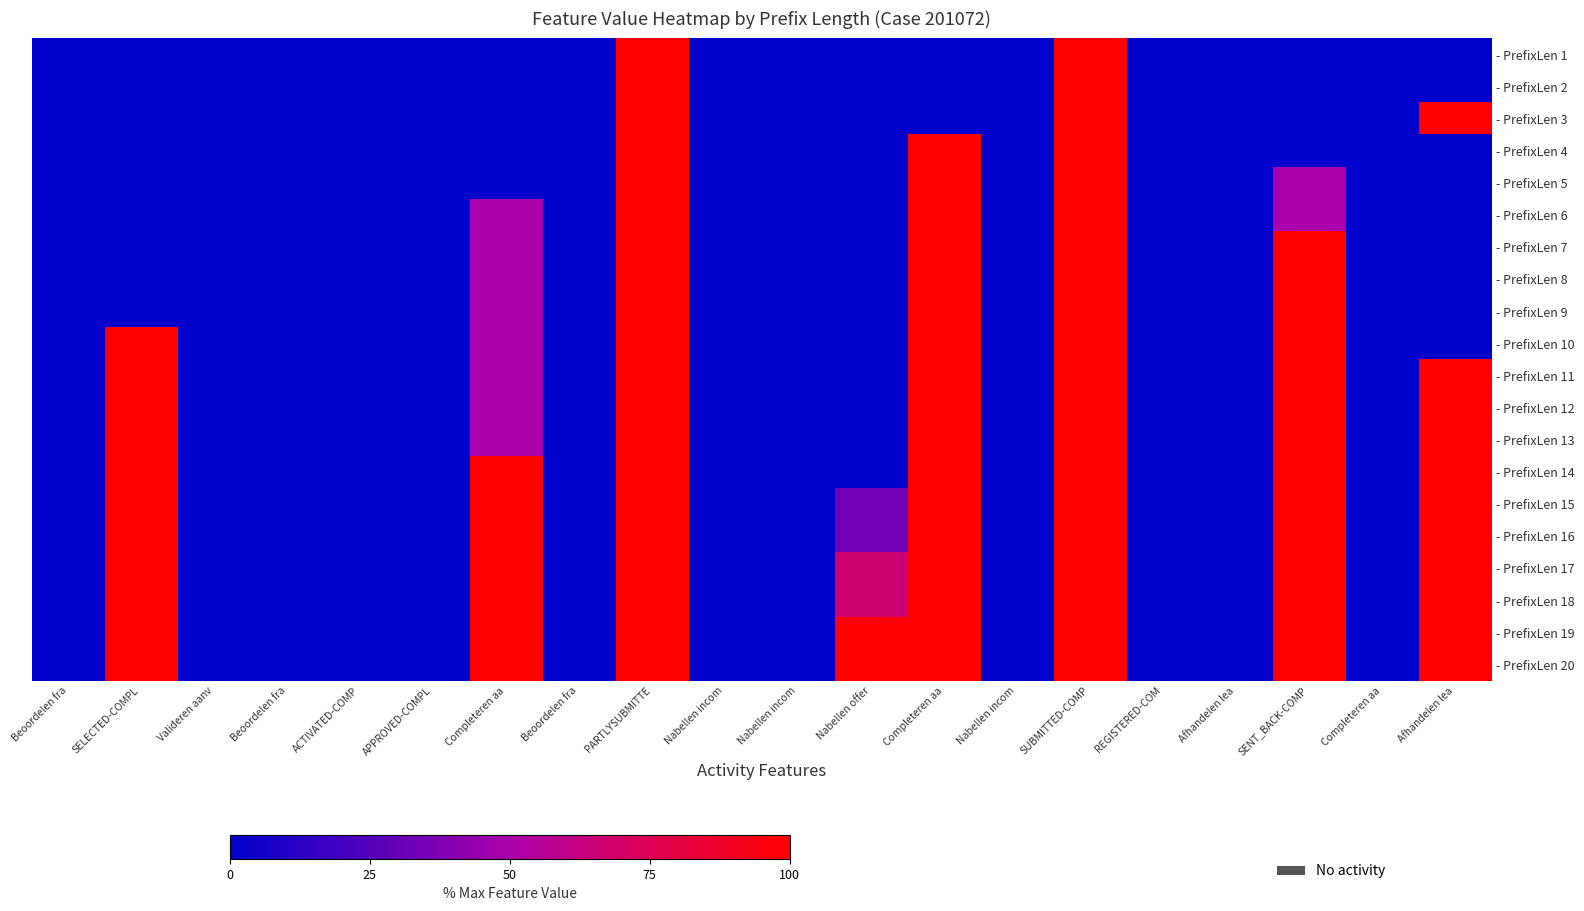

At which category is the sum across all series the highest?

PARTLYSUBMITTE